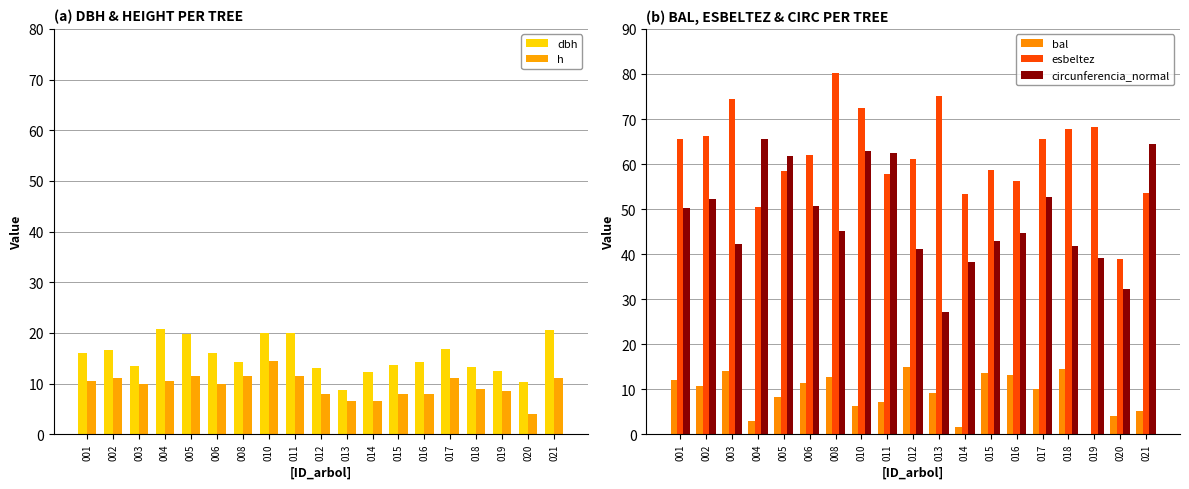

Which series has the largest total across all categories?

esbeltez